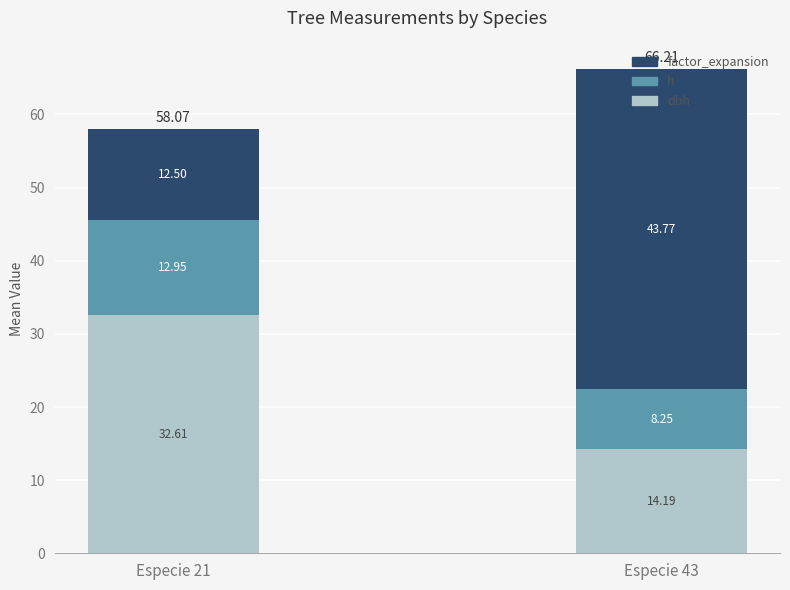

At which category is the sum across all series the highest?

Especie 43